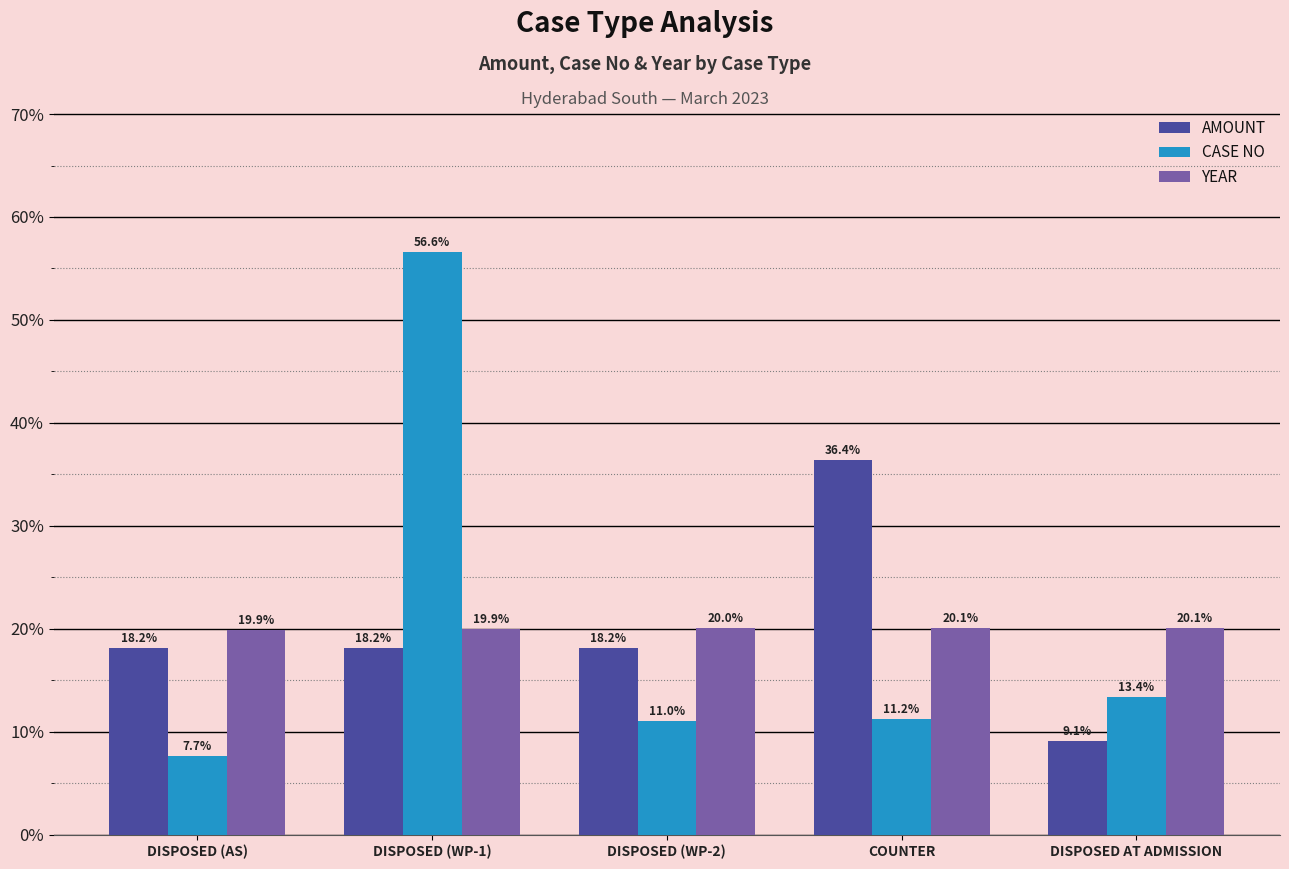

Rank the series at COUNTER from highest to lowest value.

AMOUNT, YEAR, CASE NO